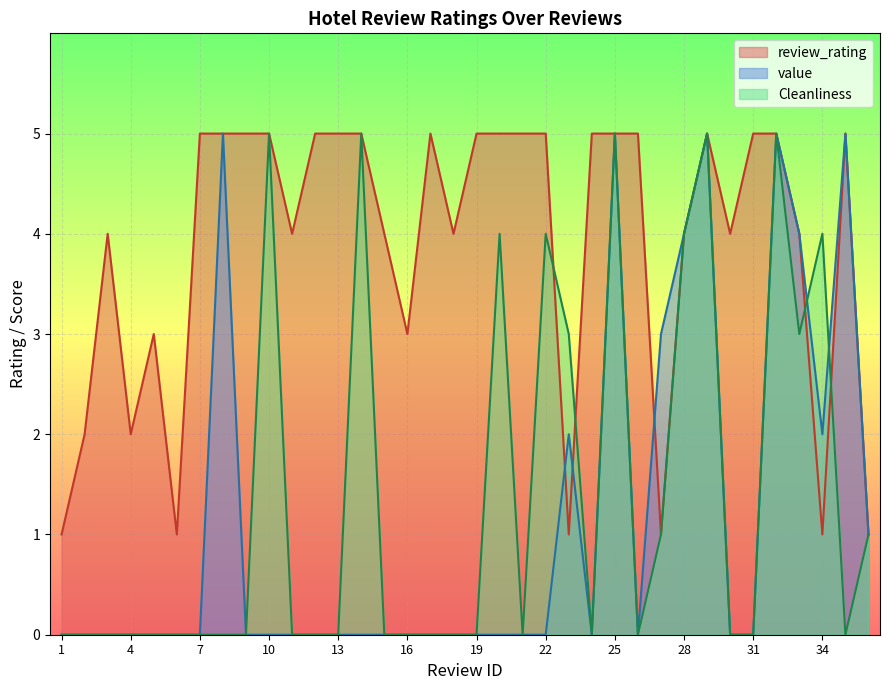

What is the value of the review_rating point at the 36th from the left?

1